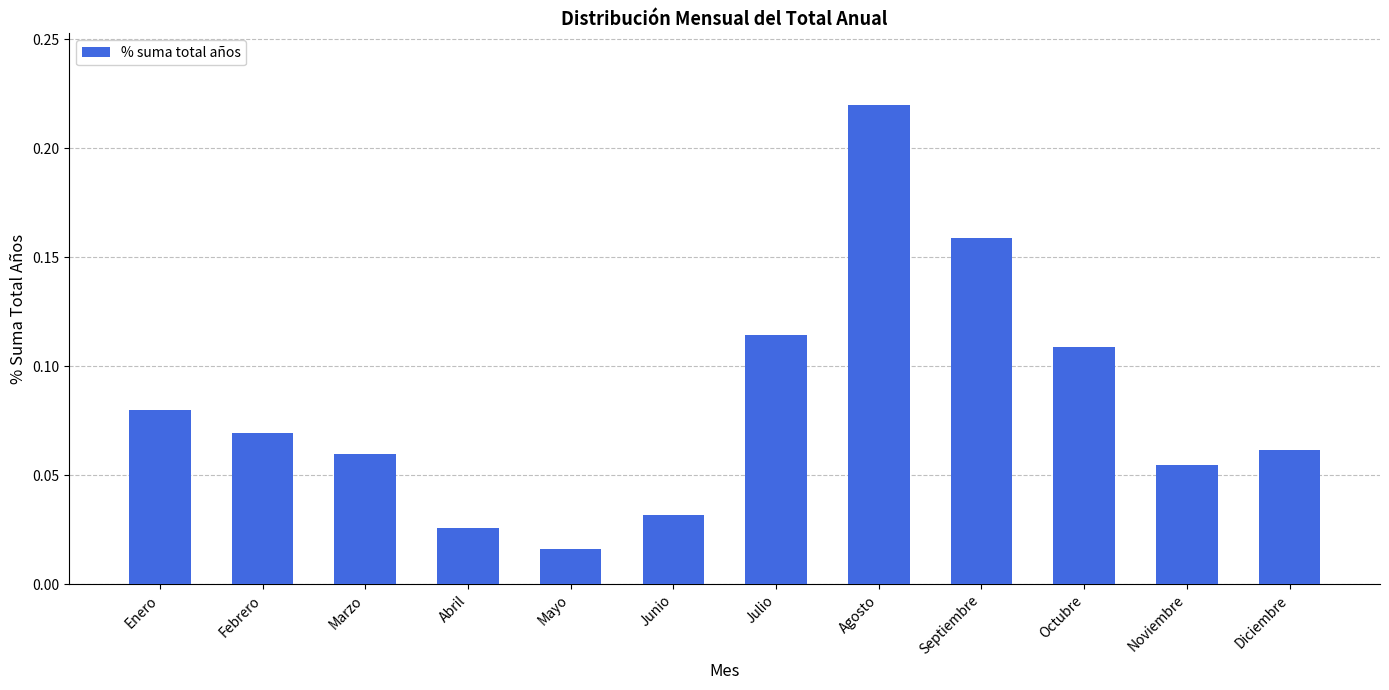

At which category does the chart reach its peak across all series?

Agosto